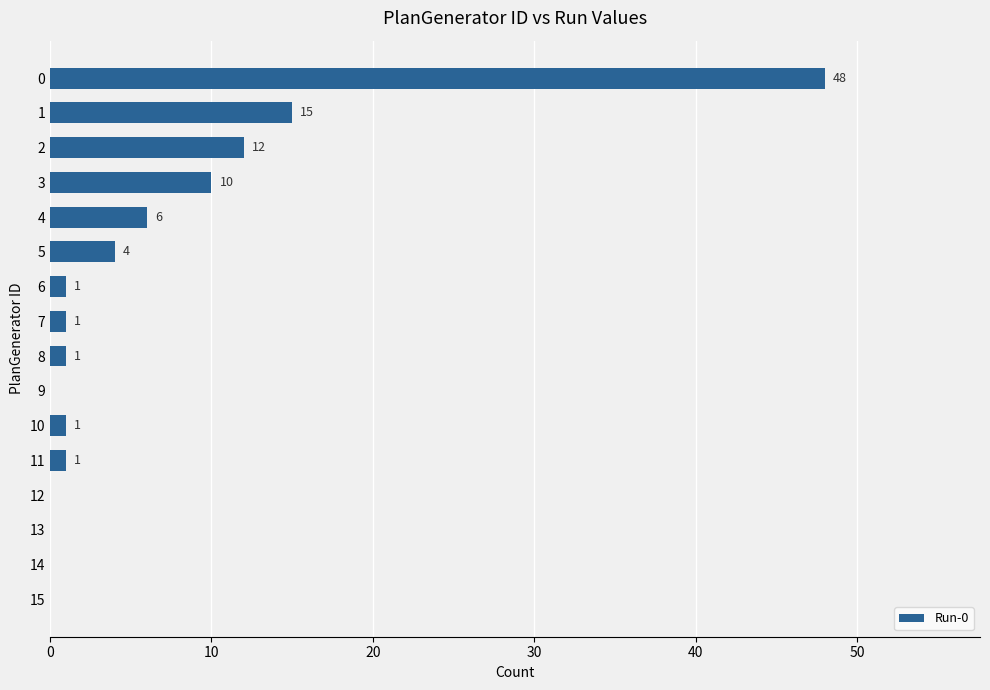

What is the sum of all values?

100